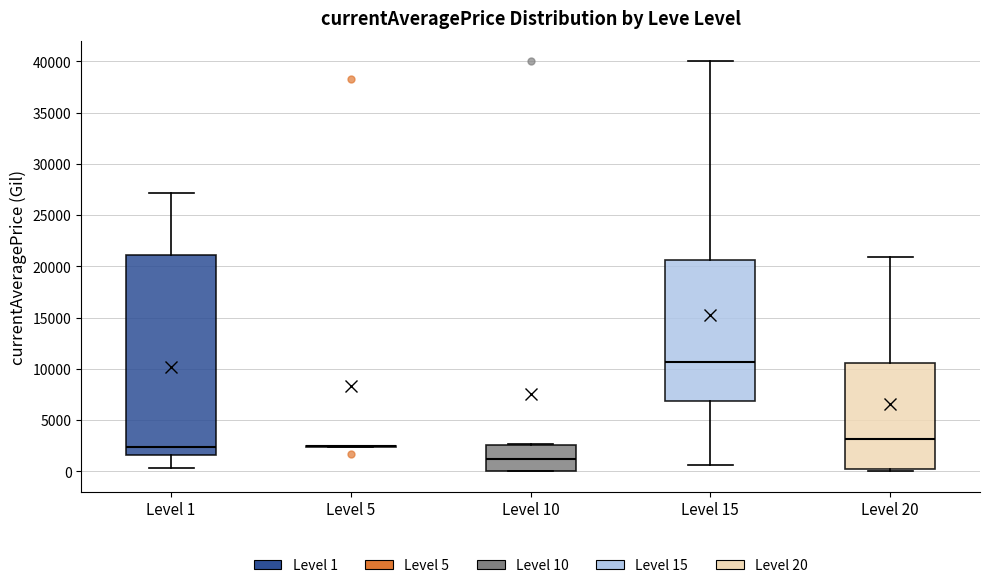

Comparing the boxes themselves (not the whiskers), which one is the tallest?

Level 1